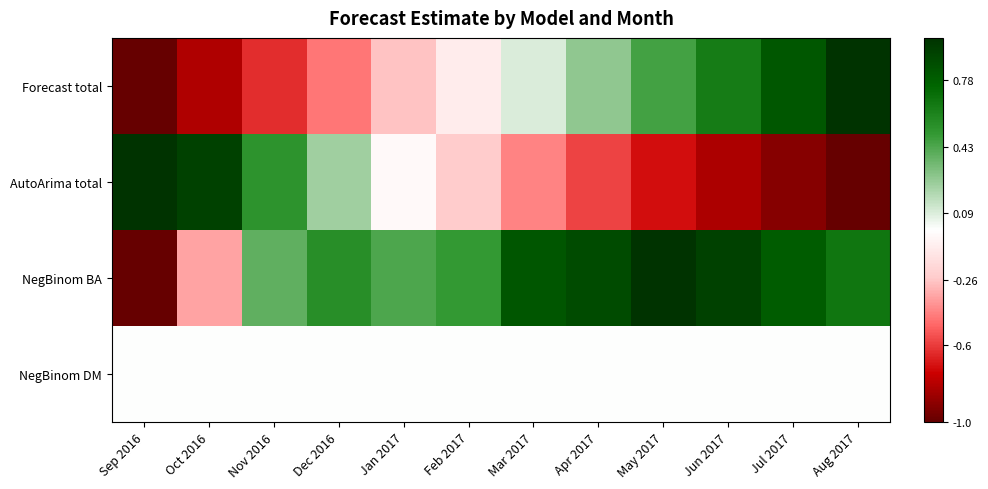

Rank the series by their maximum value, from lowest to highest.

NegBinom DM, Forecast total, AutoArima total, NegBinom BA